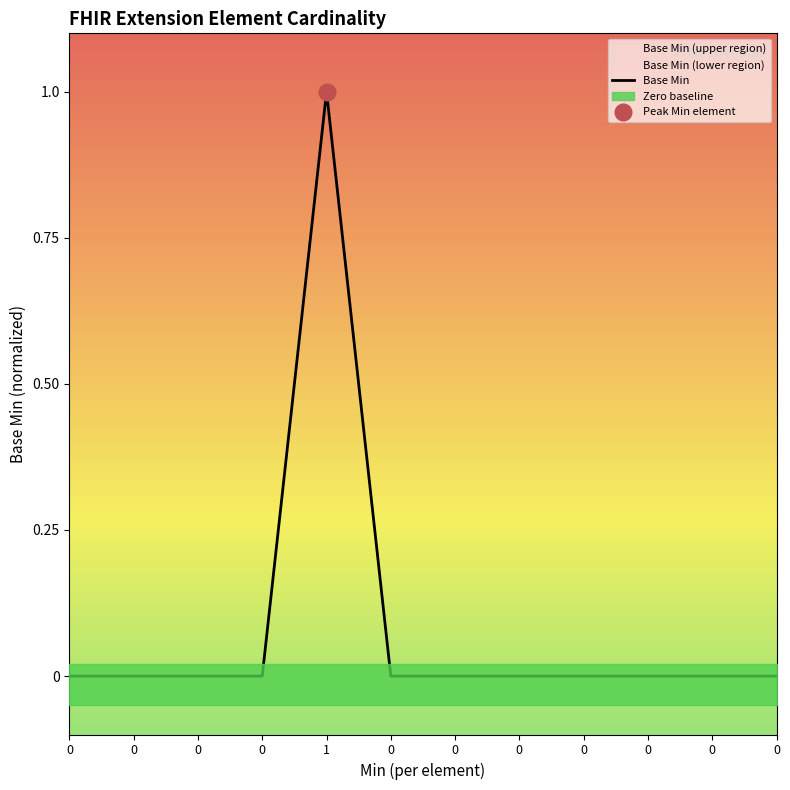

Does the chart display data point markers on the line(s)?

No